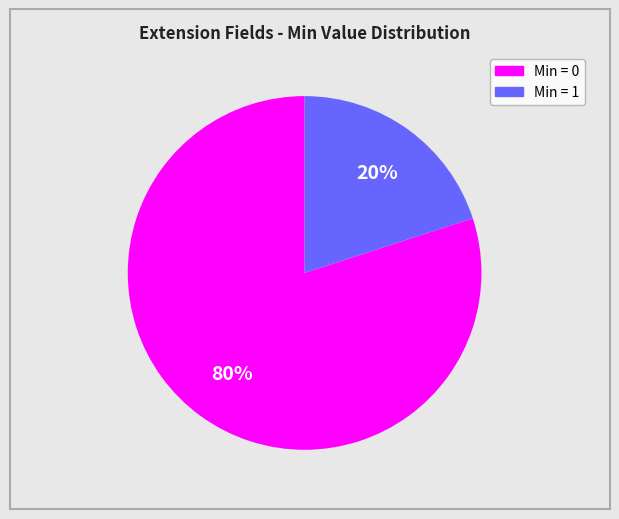

How many slices are in this pie chart?

2